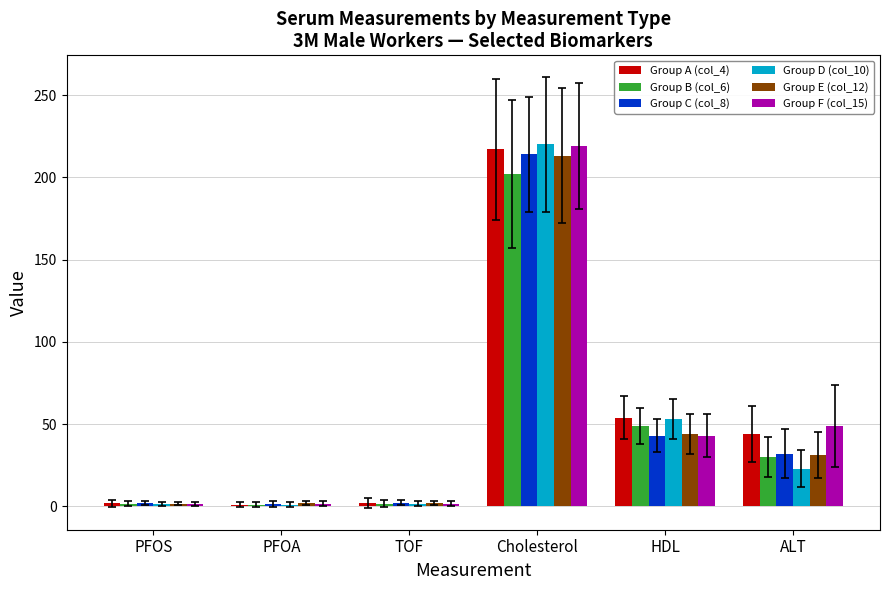

What is the total value across all series at HDL?

286.0